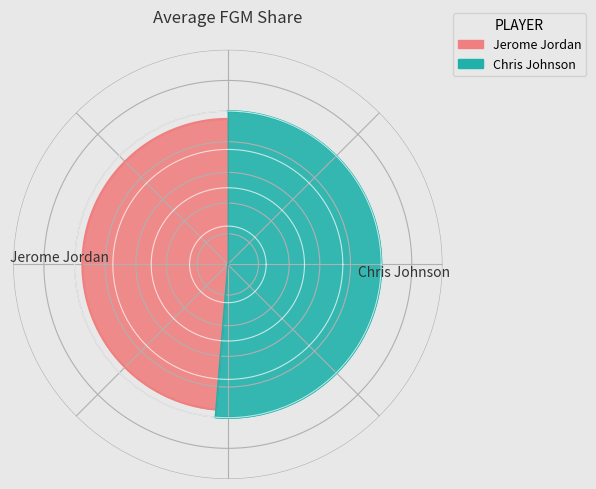

What percentage is the Chris Johnson slice, to the nearest percent?

51%